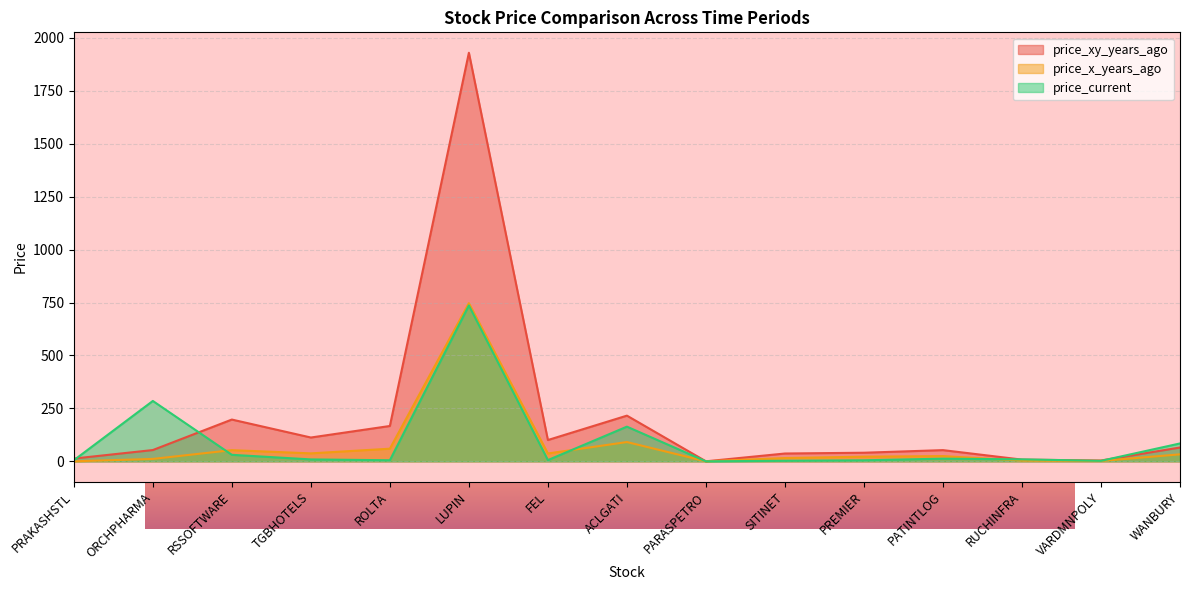

At SITINET, list the series in order from smallest to largest.

price_current, price_x_years_ago, price_xy_years_ago